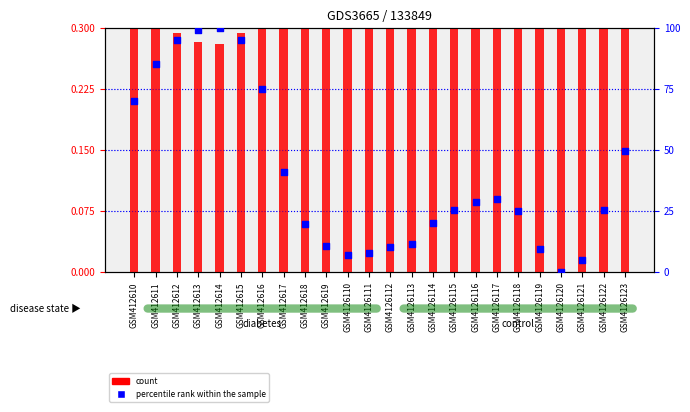

Which series reaches the maximum Y coordinate?

percentile rank within the sample